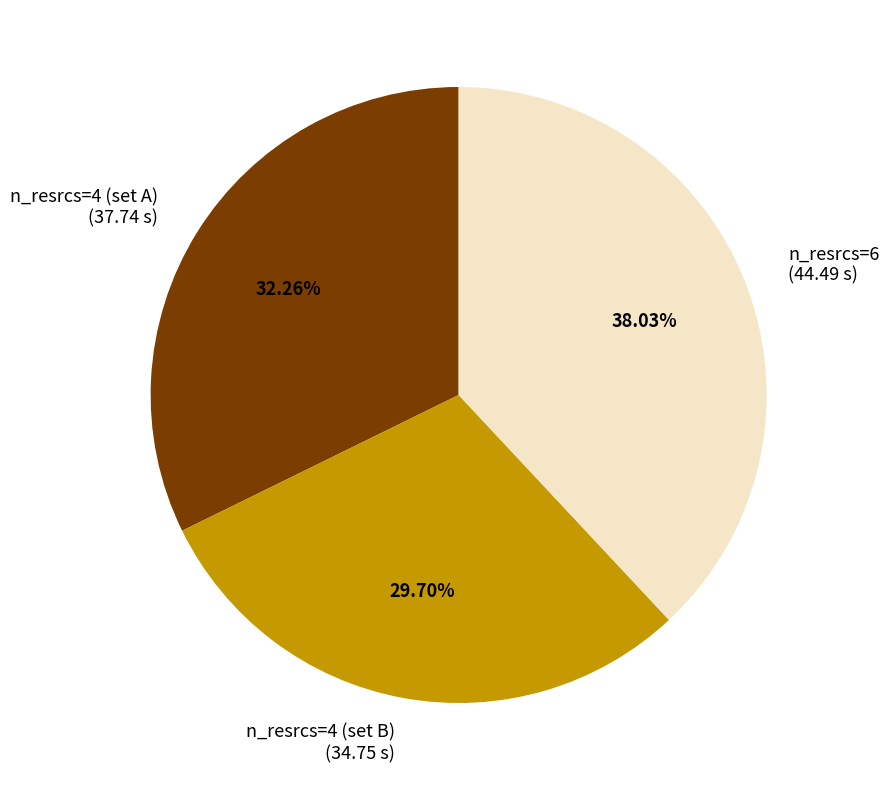

Is there a majority slice in this chart?

No